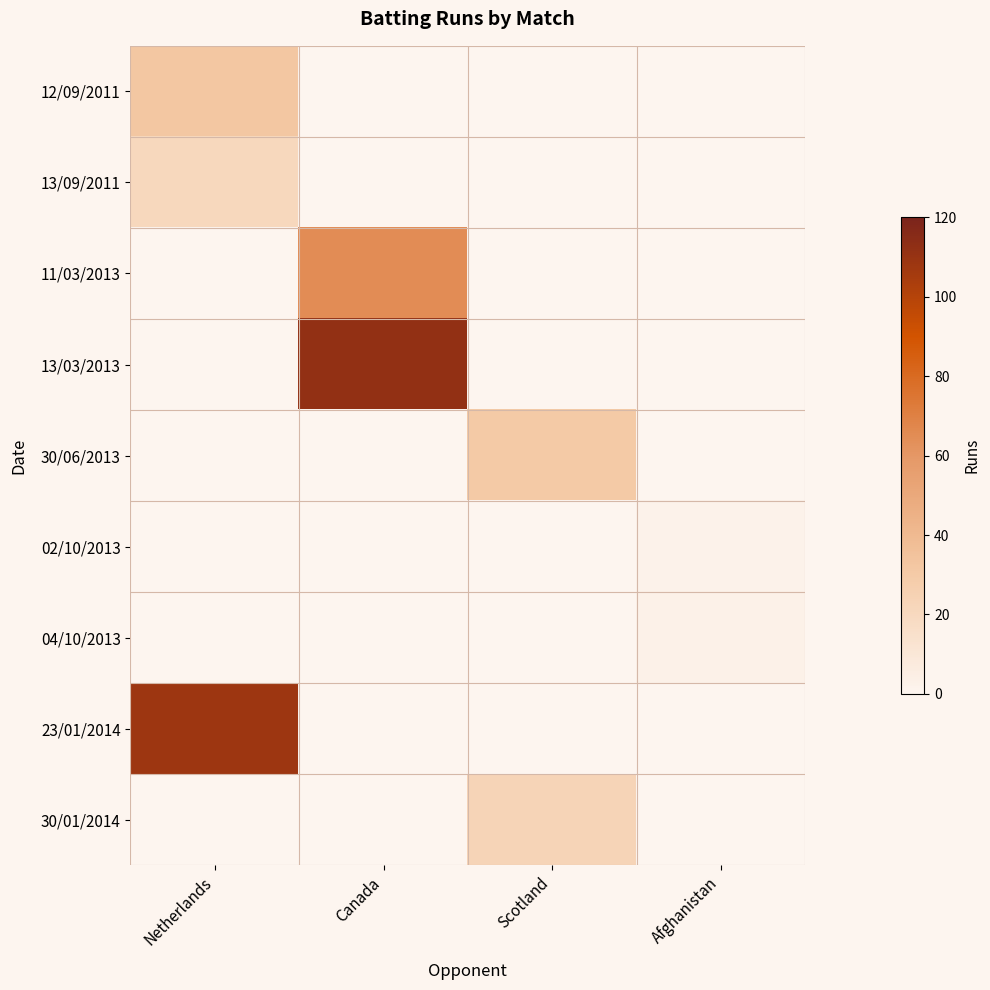

Which category has the highest value across all series?

Canada